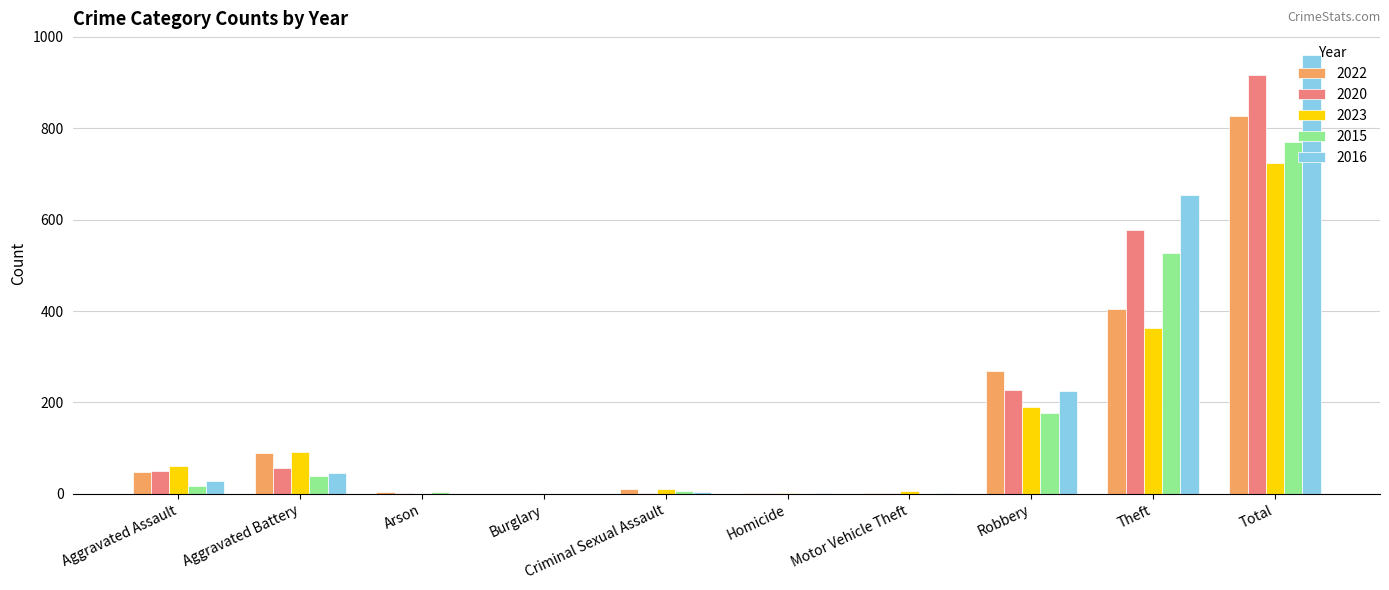

At which category does the chart reach its peak across all series?

Total